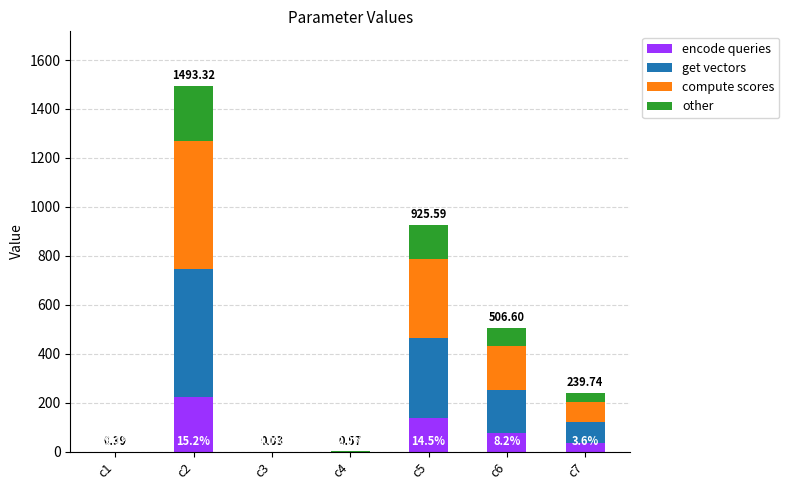

Rank the categories by other value from highest to lowest.

c2, c5, c6, c7, c4, c1, c3